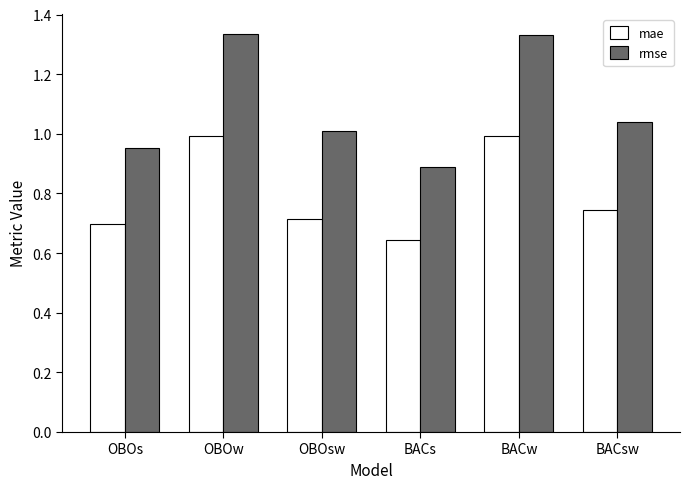

Which series has the widest spread of values?

rmse